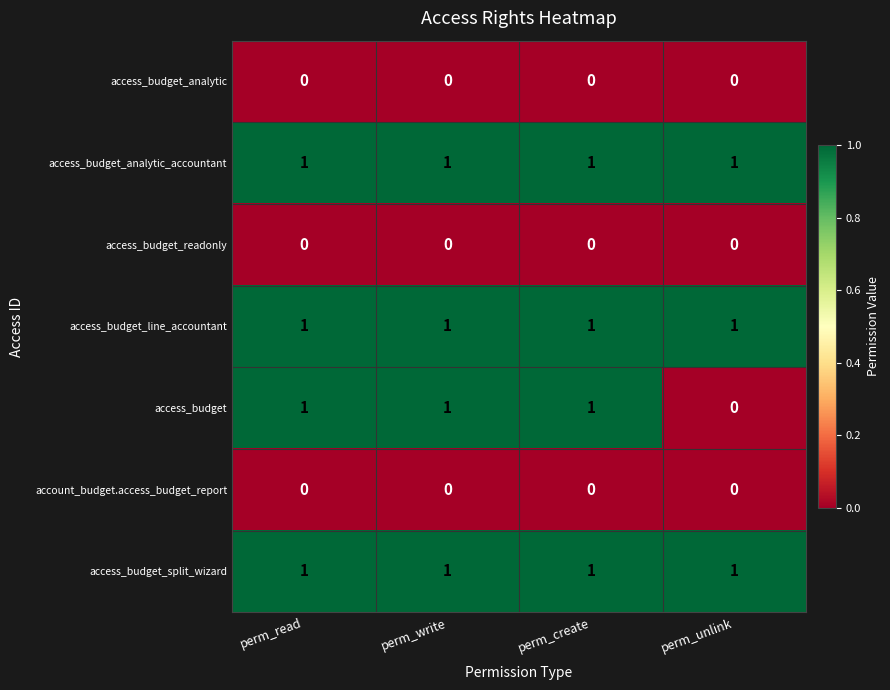

Is it true that access_budget_analytic_accountant equals 0 at perm_write?

False